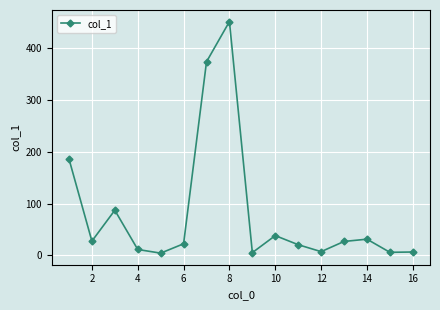

What is the maximum value shown in the chart?

451.6